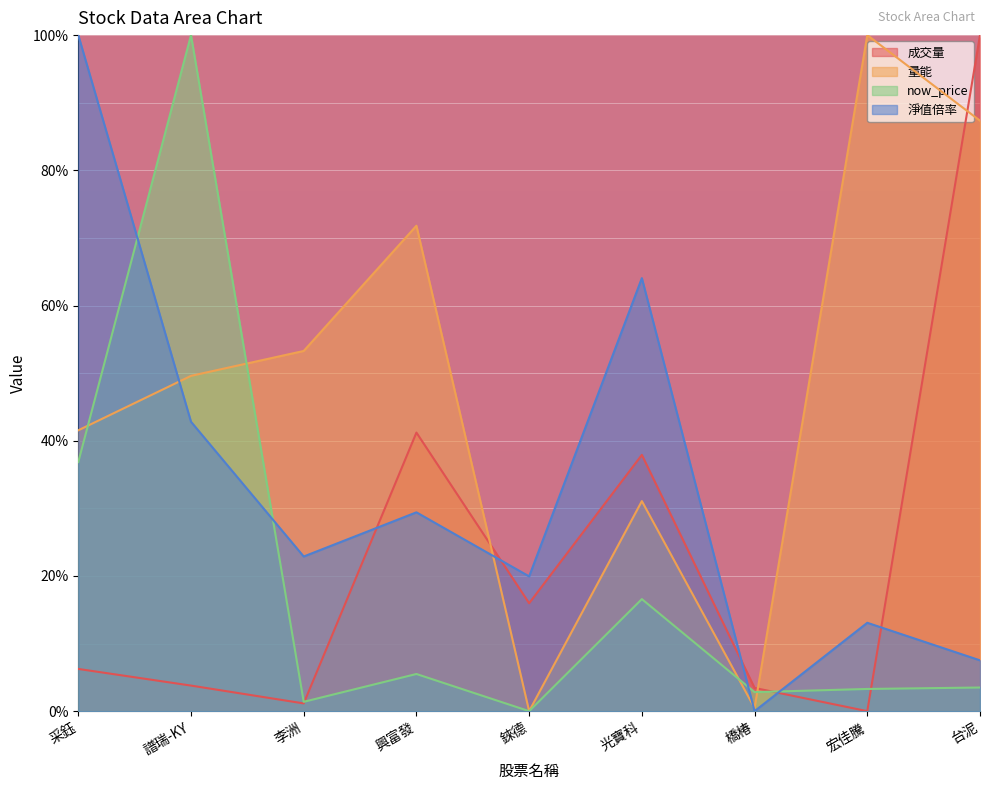

What position from the right is 台泥?

1